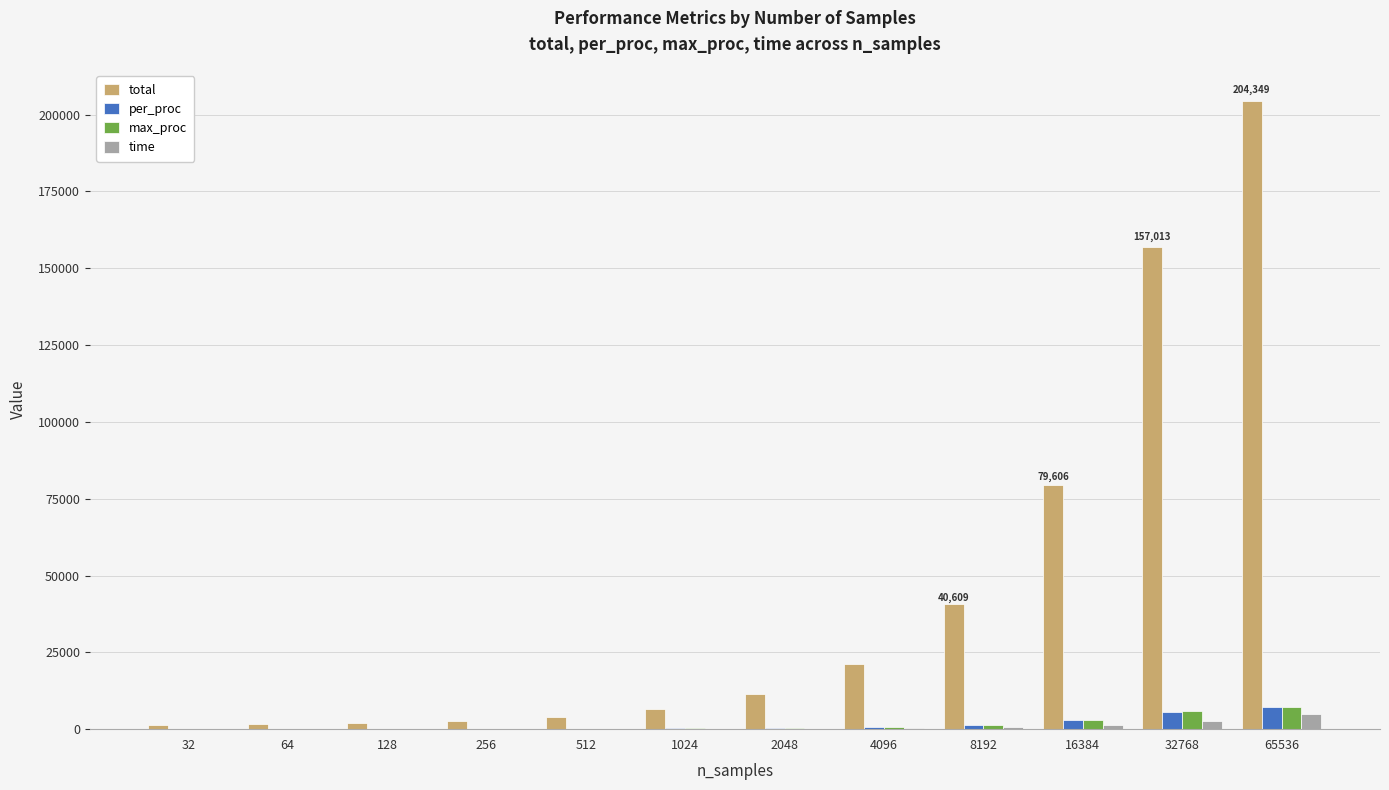

What are all the series names shown in the legend?

total, per_proc, max_proc, time